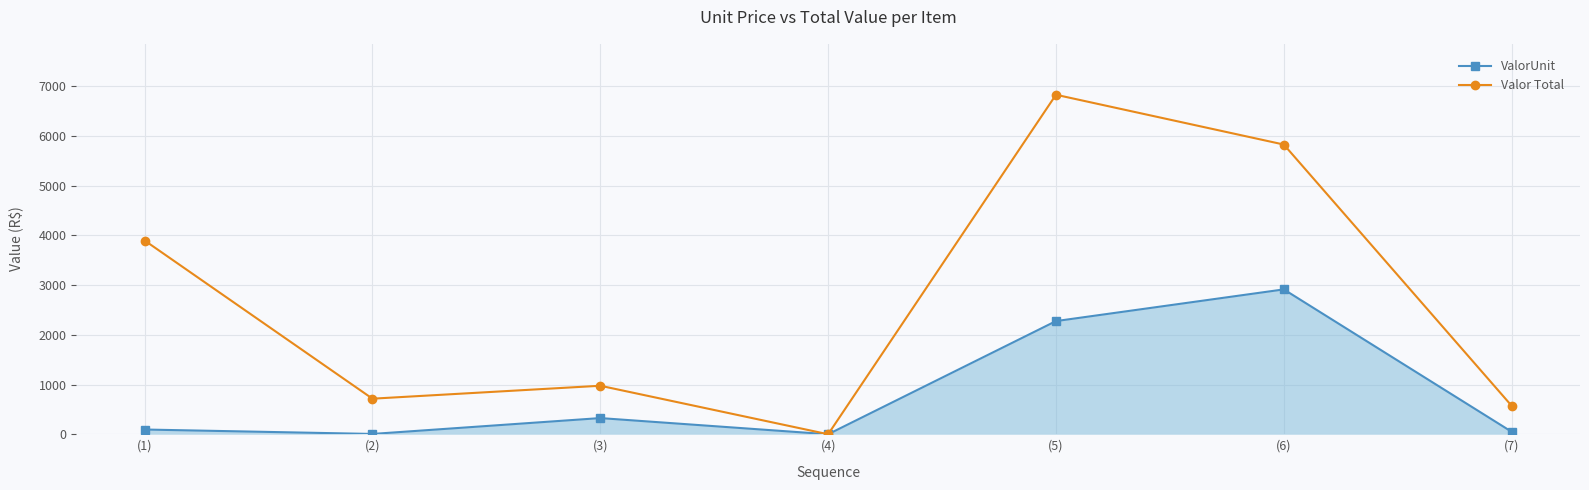

How many values in the Valor Total series are below 975?

3